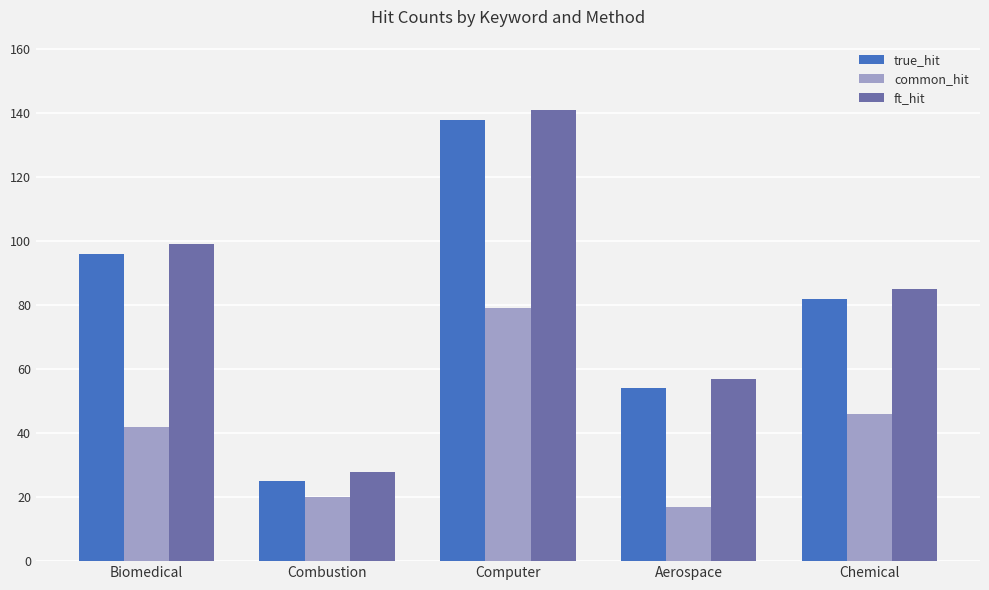

How many data points in common_hit are less than 42?

2